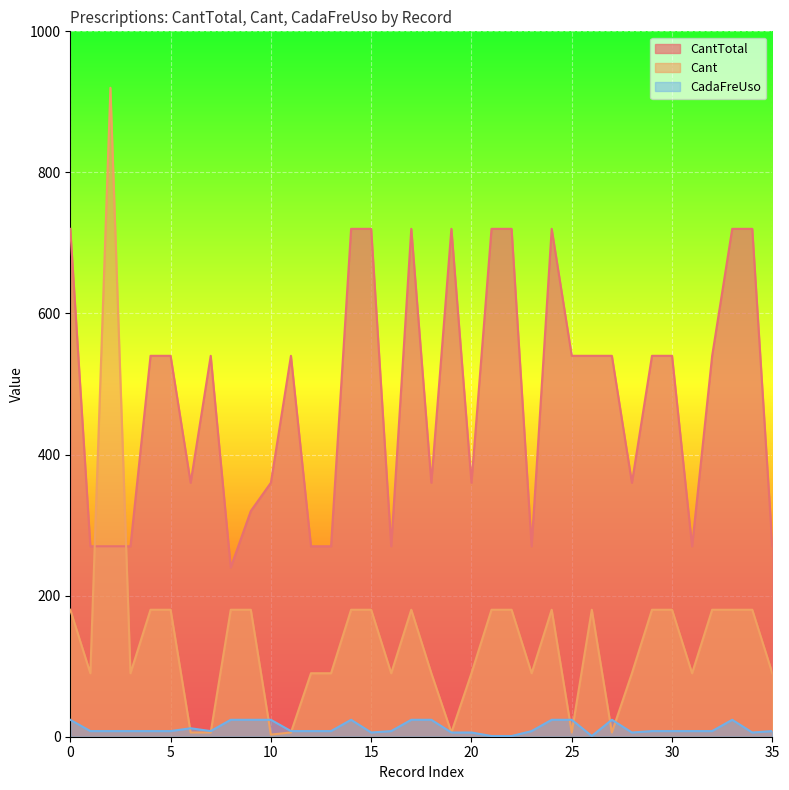

At how many categories does at least one series exceed 745?

1